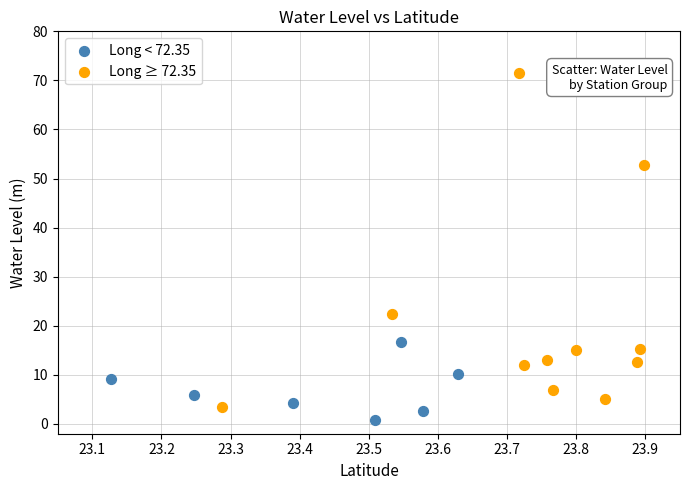

Which series has the widest spread of Y values?

Long ≥ 72.35